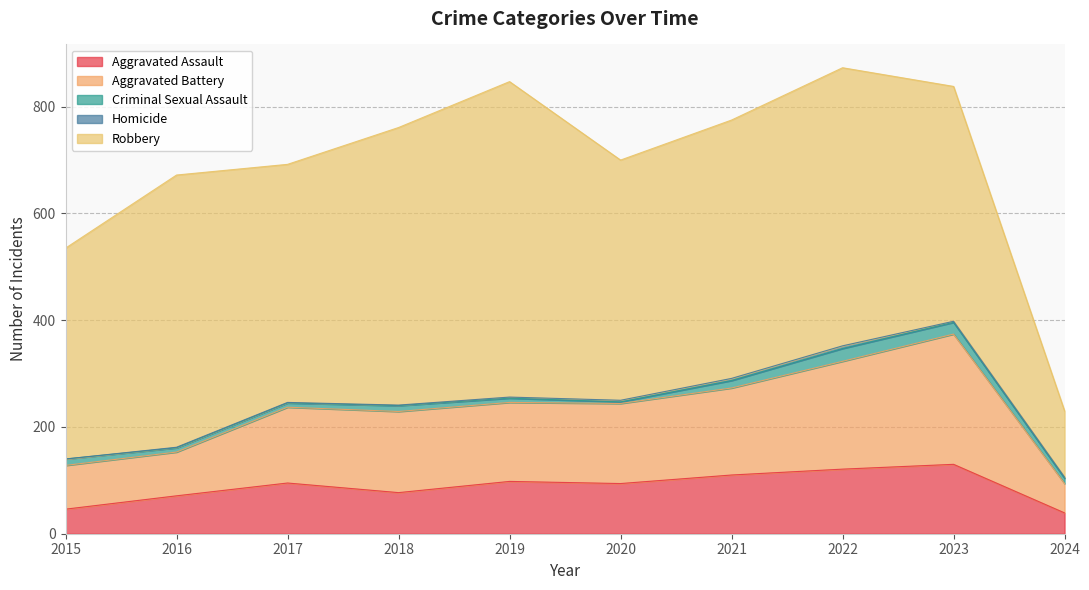

What is the total value across all series at 2022?

873